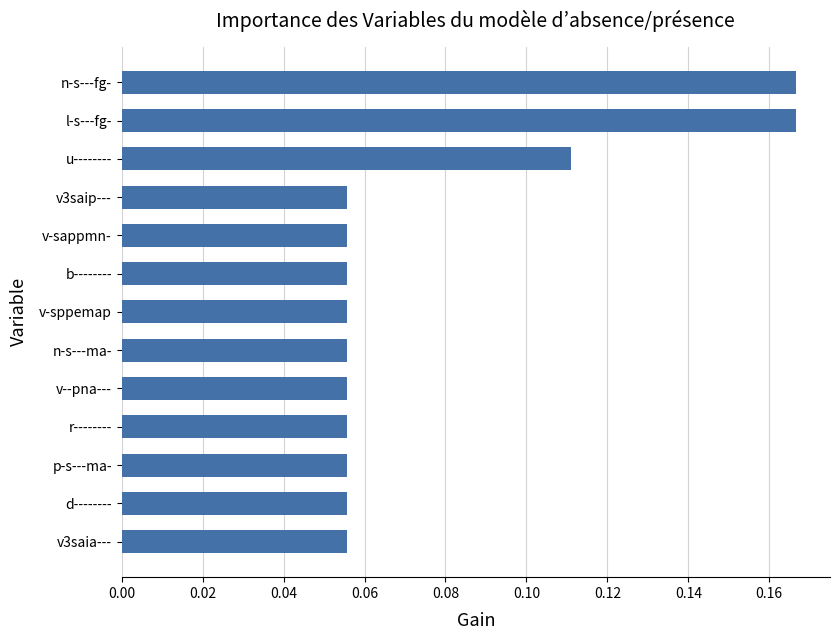

The chart shows a value of 0.1 at l-s---fg-. True or false?

False